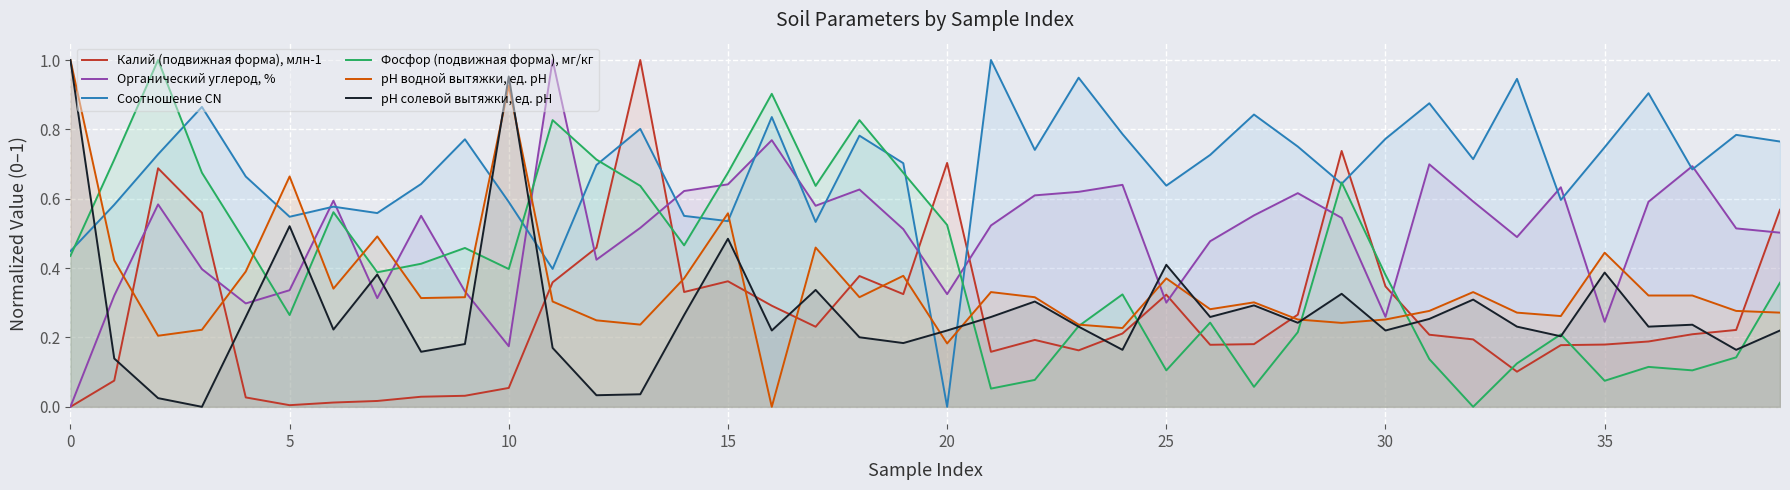

How many intersections are there between рН солевой вытяжки, ед. рН and Калий (подвижная форма), млн-1?

13